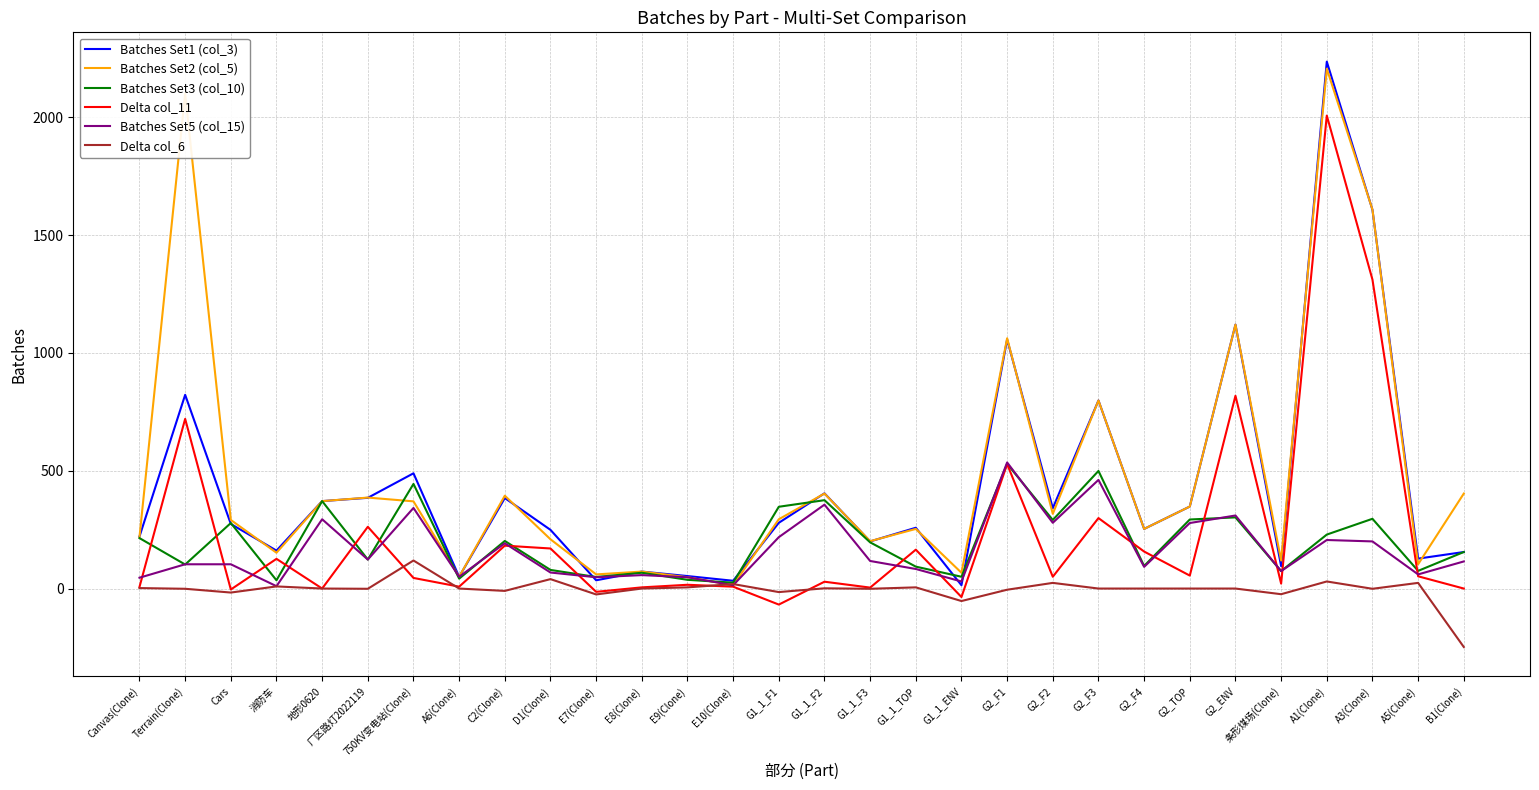

Which series has the largest range (max minus min)?

Batches Set1 (col_3)